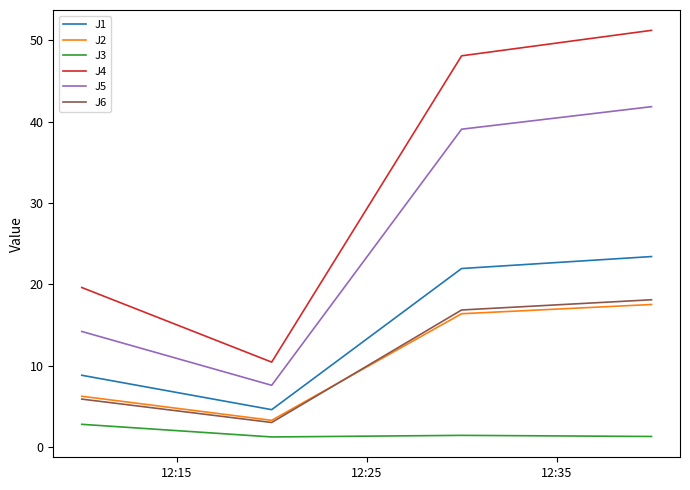

What is the minimum value shown in the chart?

1.2